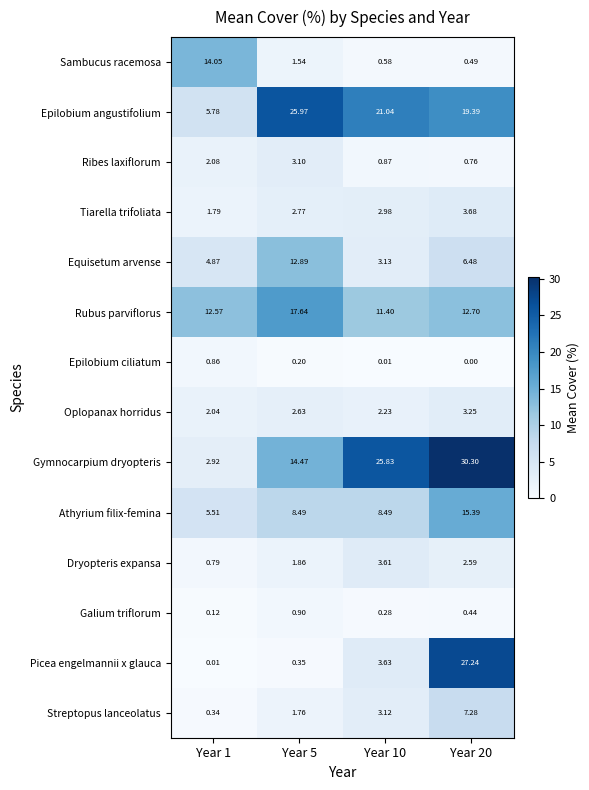

Which series changed the most between Year 1 and Year 5?

Epilobium angustifolium